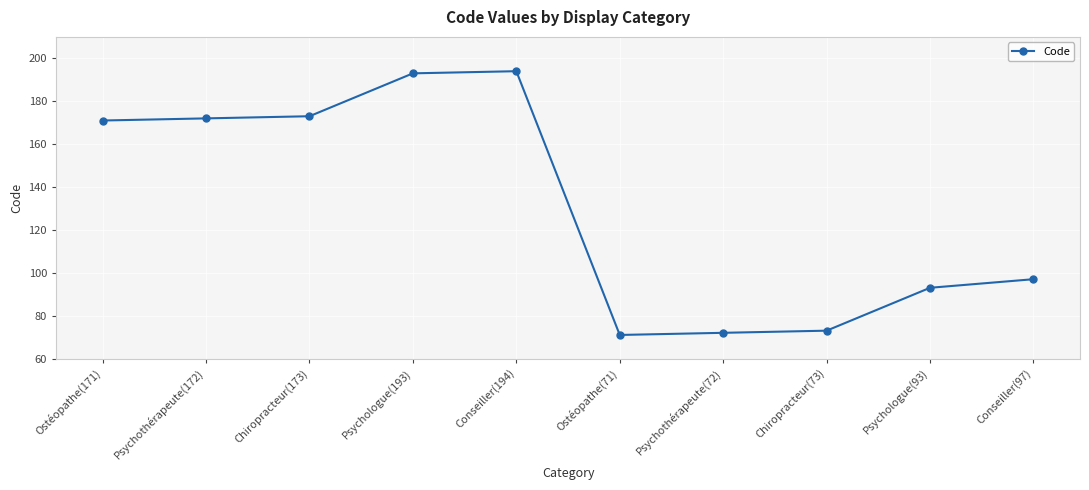

What position from the right is Psychologue(93)?

2